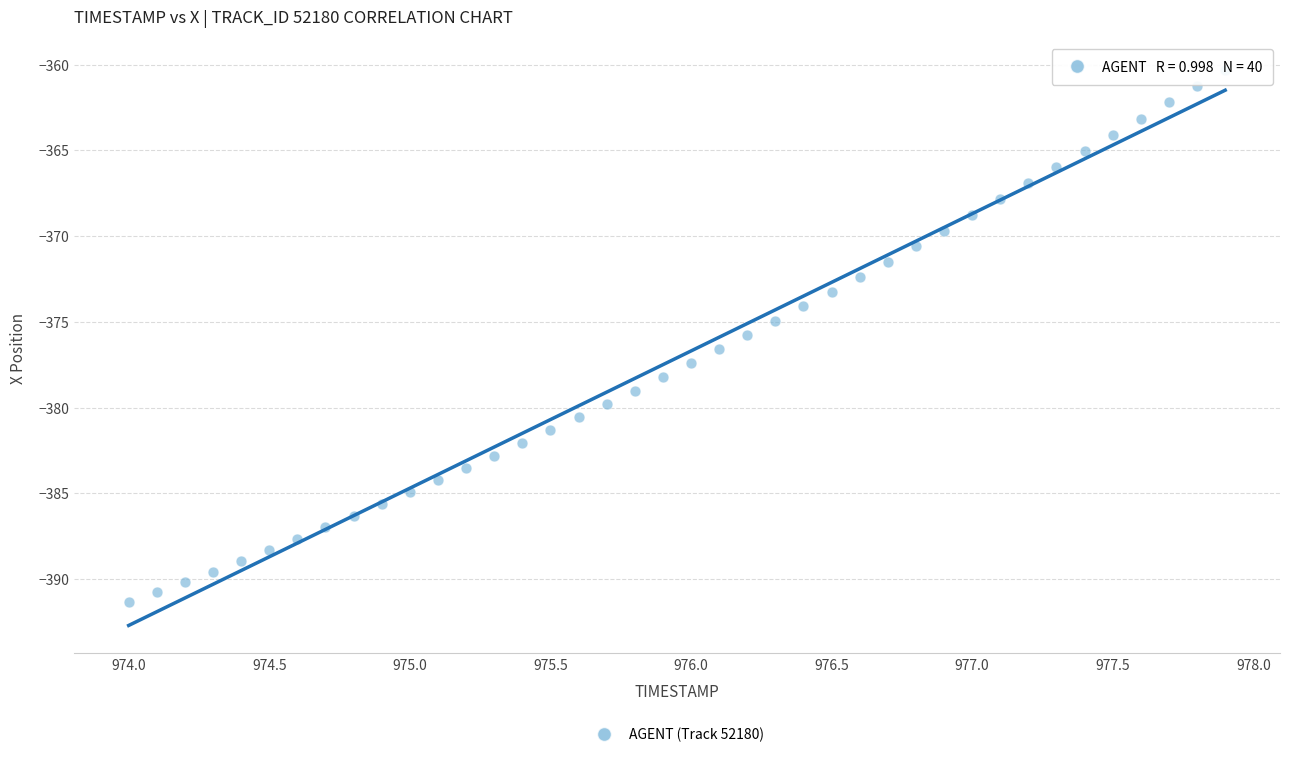

What is the range of Y values (max minus min)?

31.0